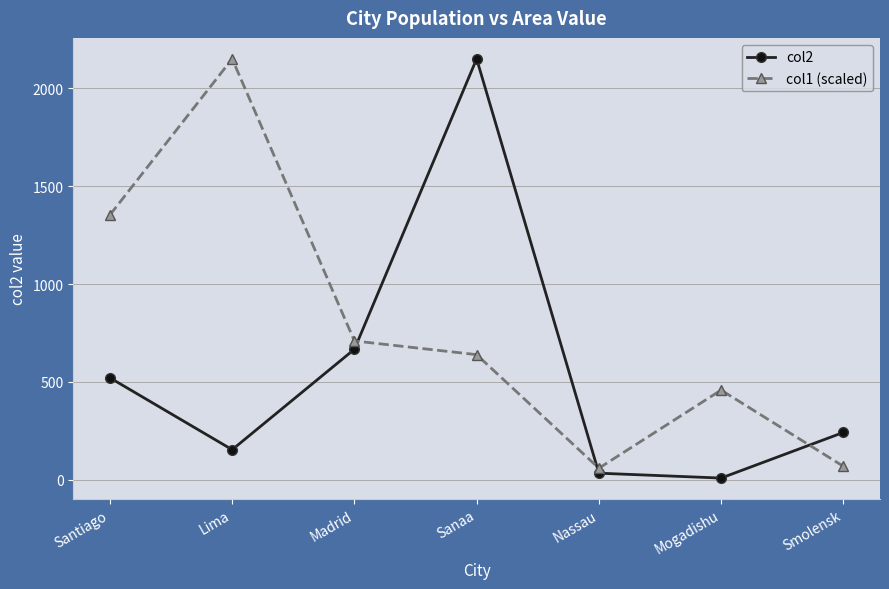

The value of col1 (scaled) at Lima is 3553.0. True or false?

False